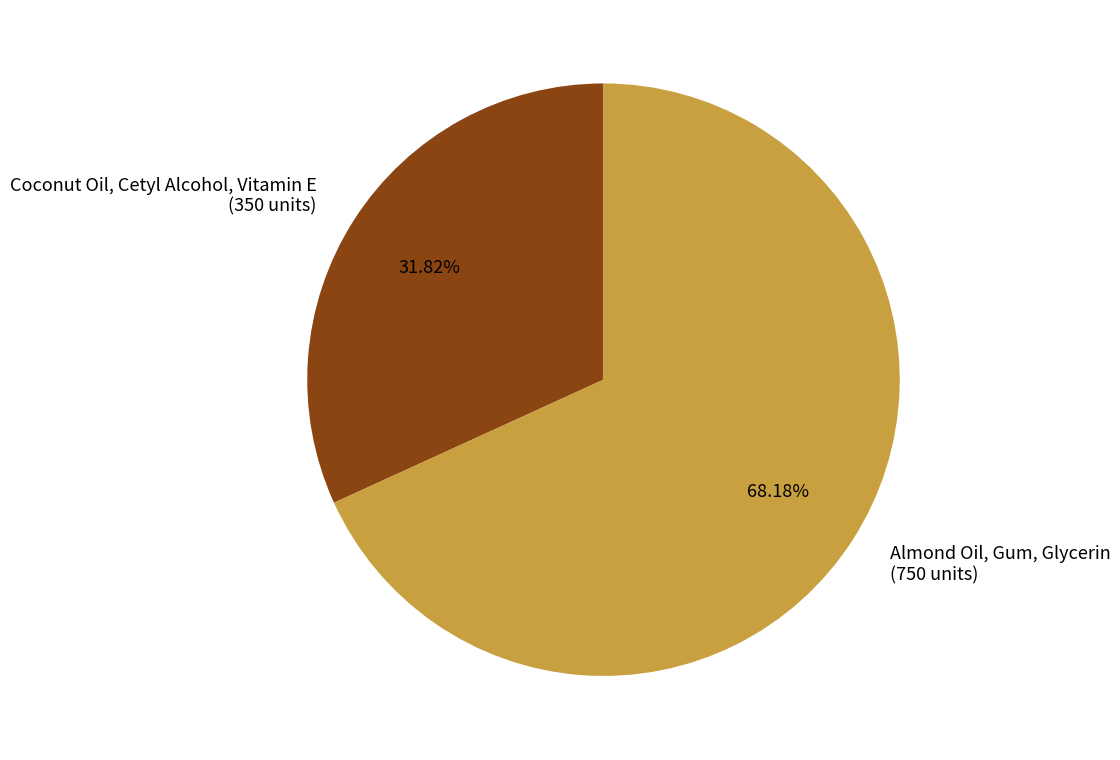

Is Coconut Oil, Cetyl Alcohol, Vitamin E the majority of the pie?

No